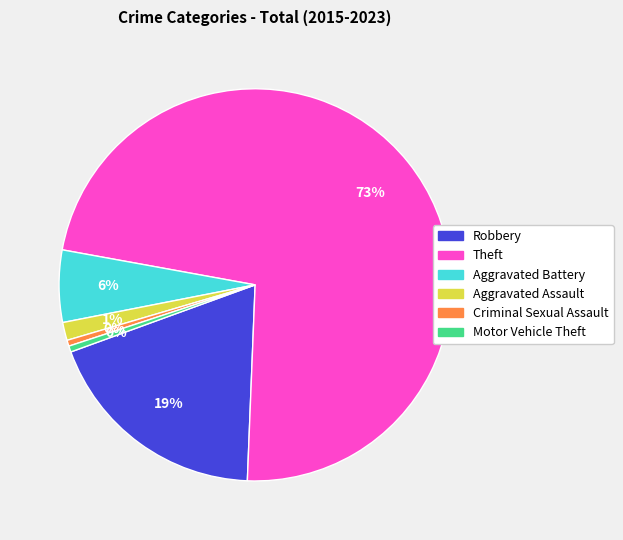

Combined, do Theft and Aggravated Battery account for over 50%?

Yes